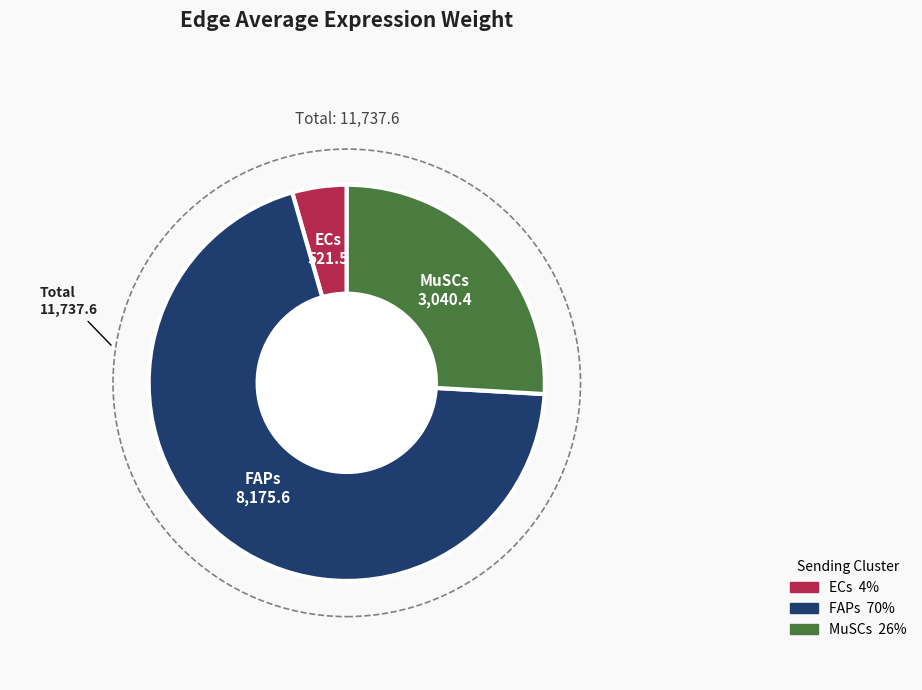

True or false: ECs accounts for 4% of the total.

True